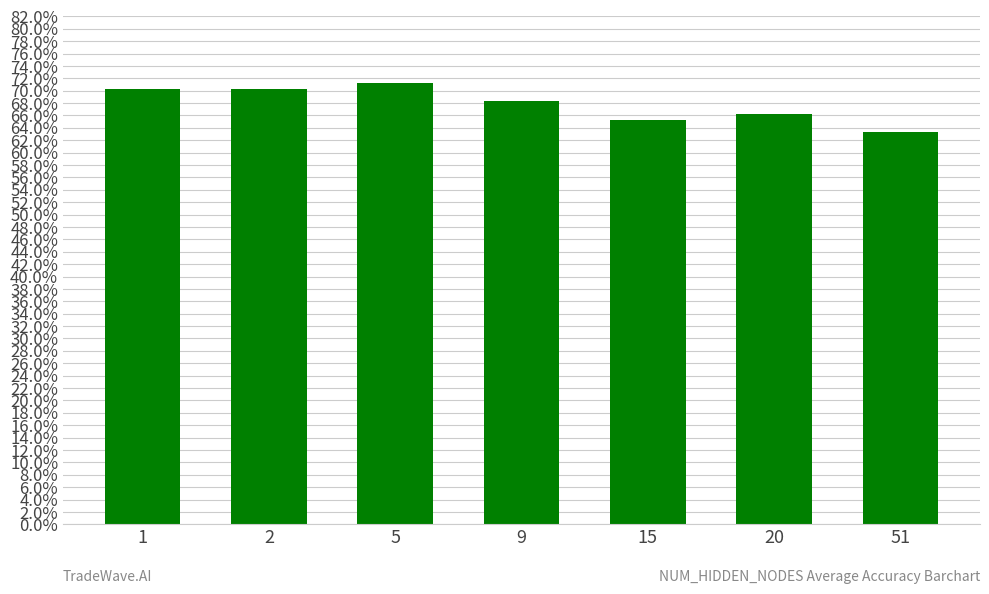

Are the bars horizontal?

No